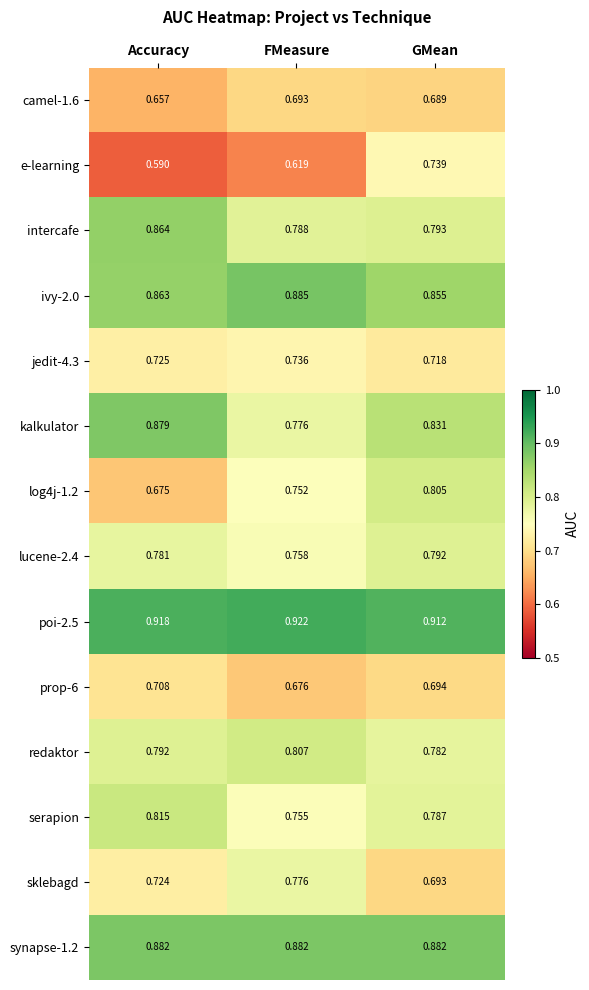

Which category has the highest value across all series?

FMeasure